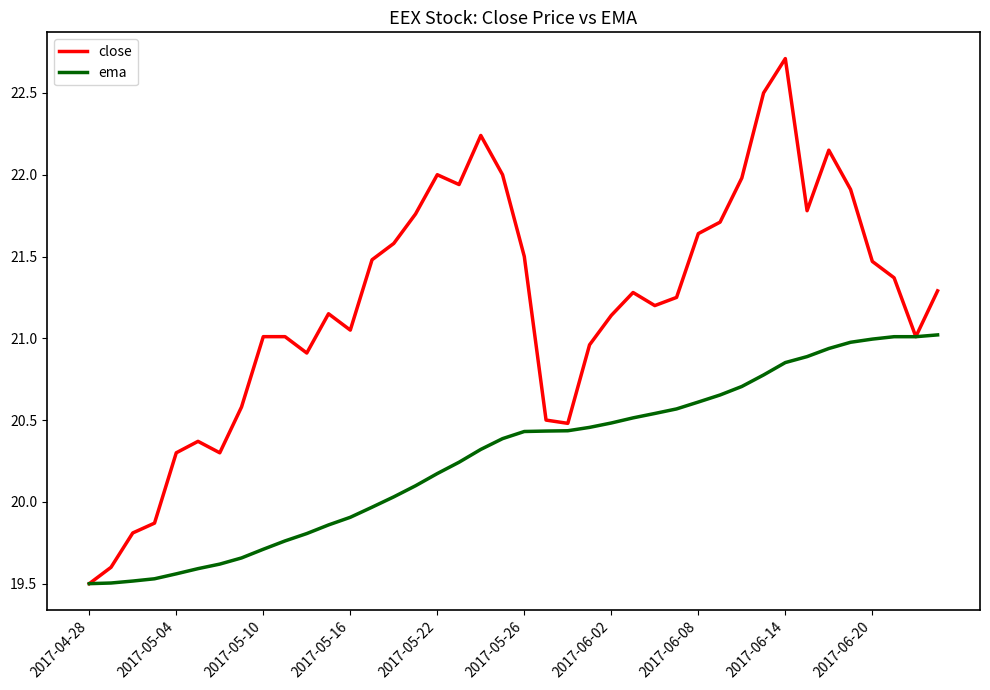

Rank the series by their average value, from highest to lowest.

close, ema